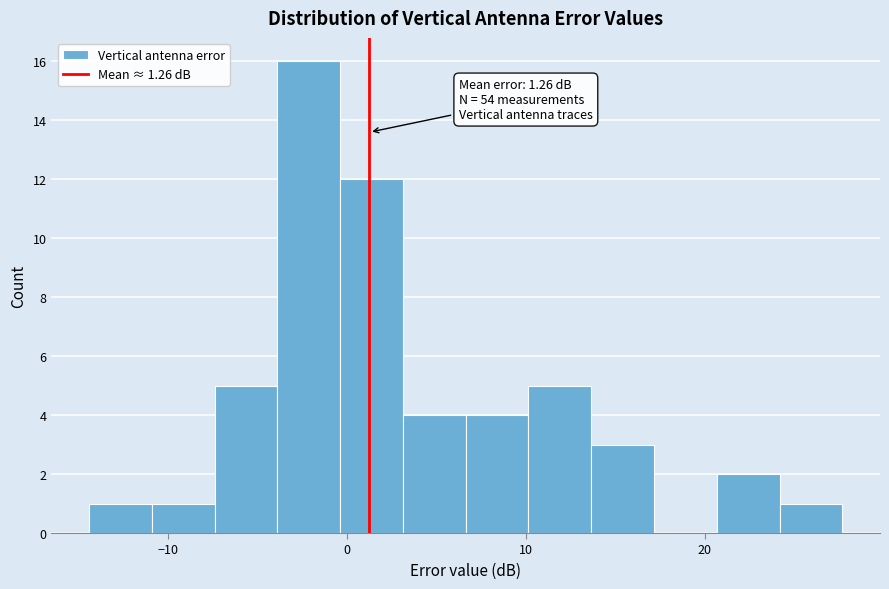

Around what value on the x-axis is the tallest bar? Give the approximate position of its centre, as read against the axis.

-2